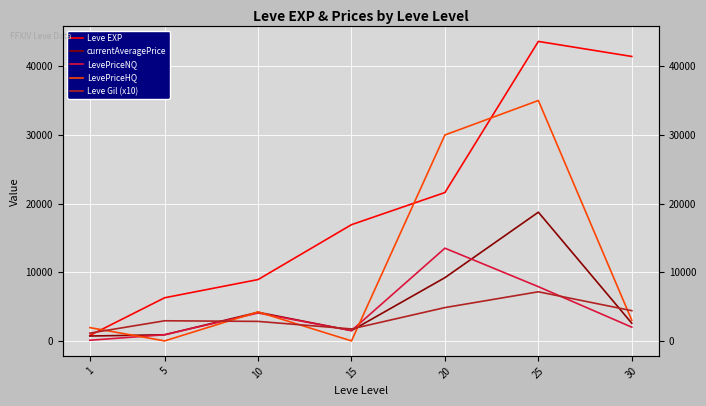

At which category is the sum across all series the highest?

25